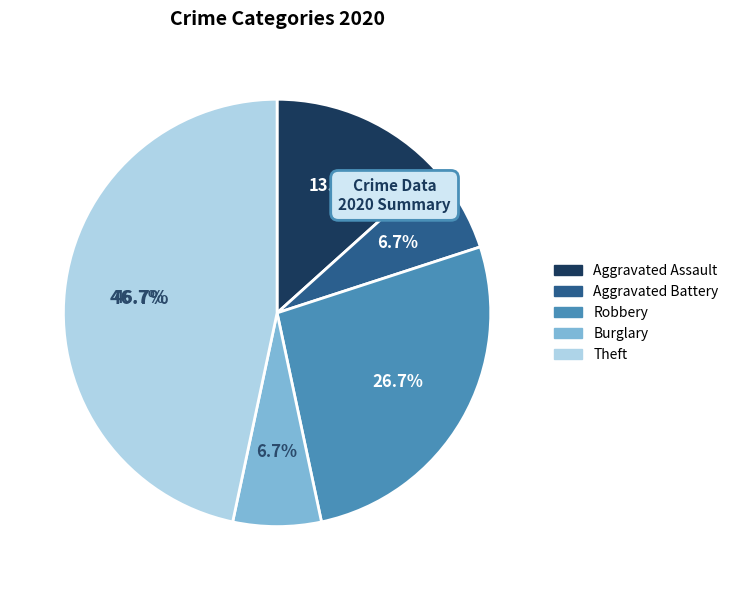

Which slice is the largest?

Theft